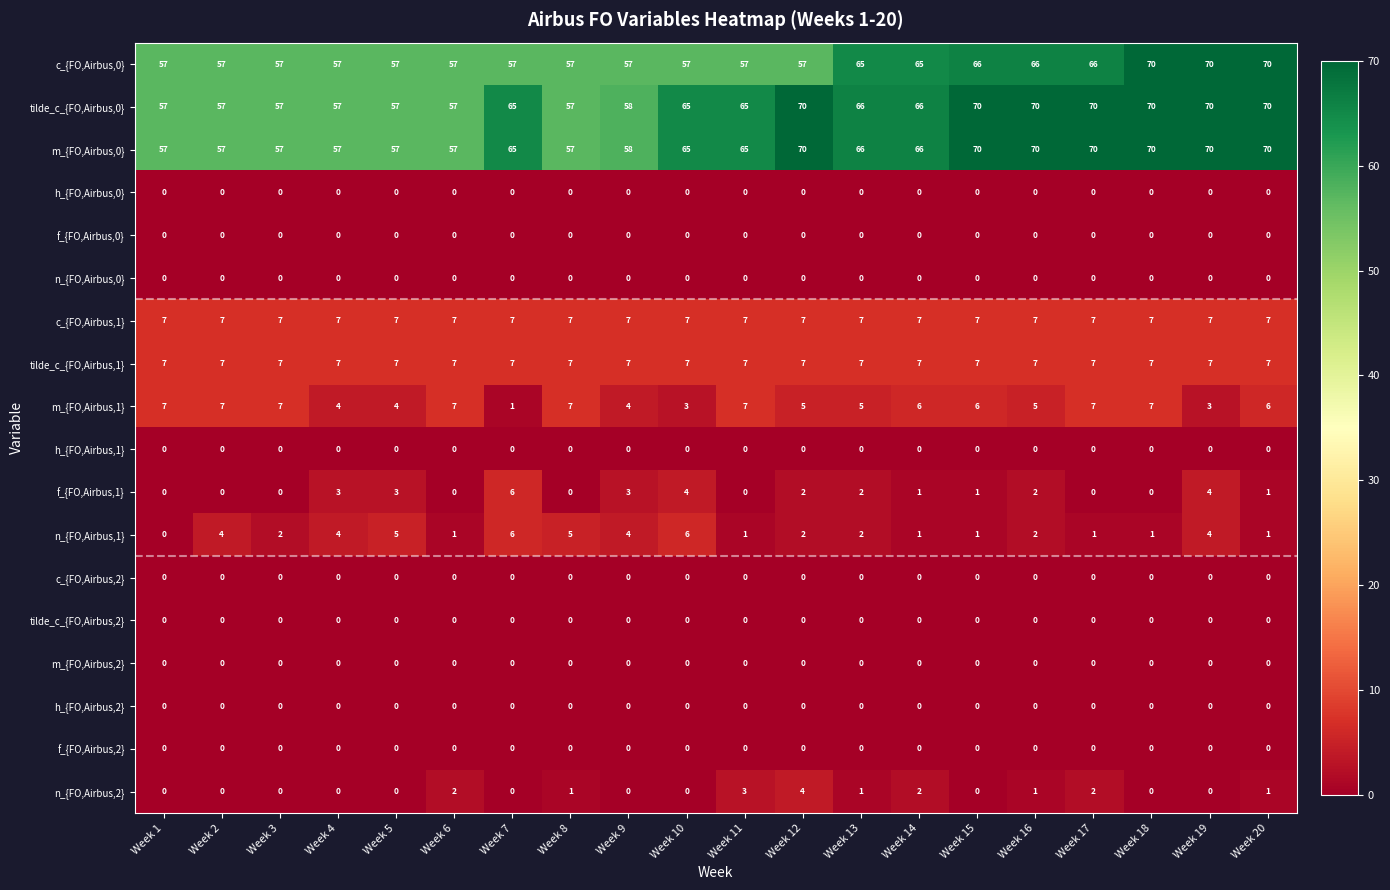

Is the value of tilde_c_{FO,Airbus,0} at Week 8 greater than the value of tilde_c_{FO,Airbus,2} at Week 15?

Yes